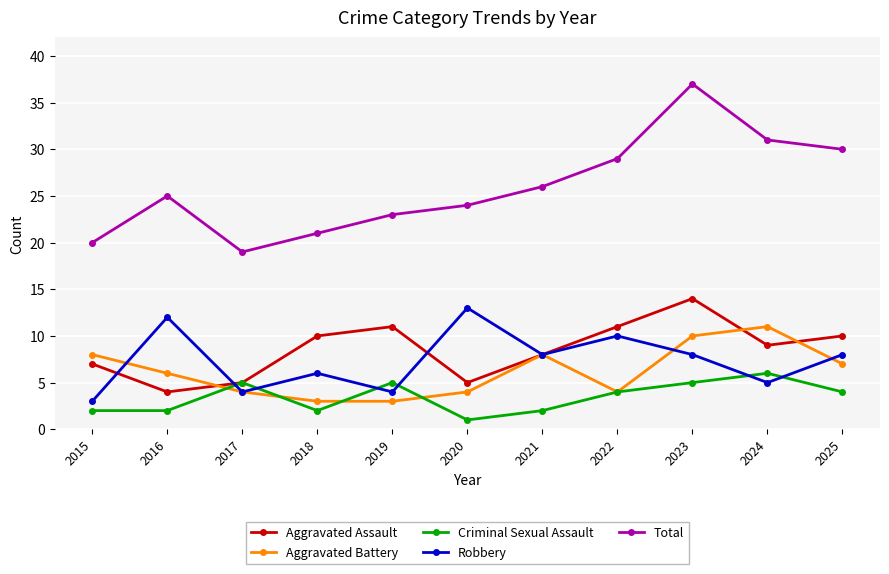

Is it true that Aggravated Assault equals 10 at 2018?

True